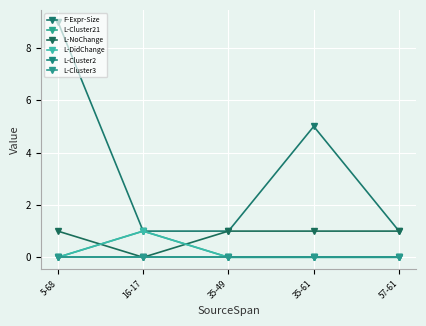

How many lines are shown in the chart?

6